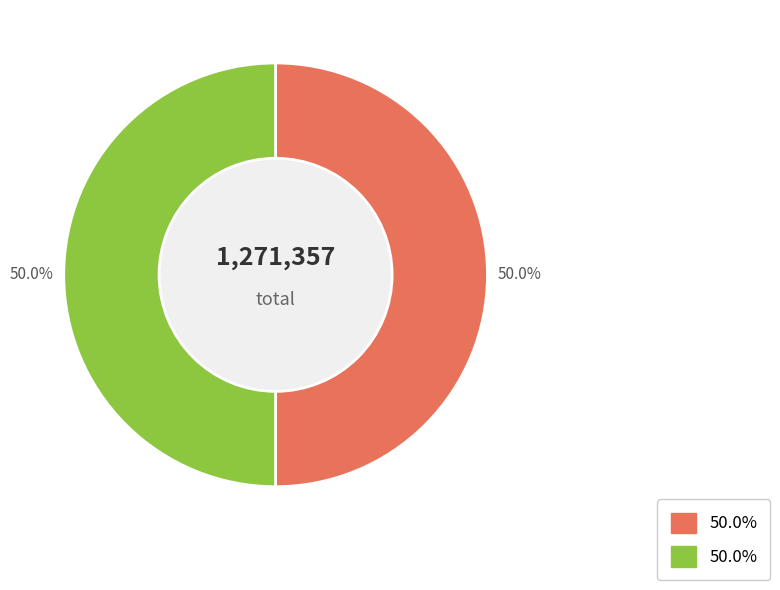

To the nearest percent, what percentage of the pie is 后七问 其五 问夜?

50%